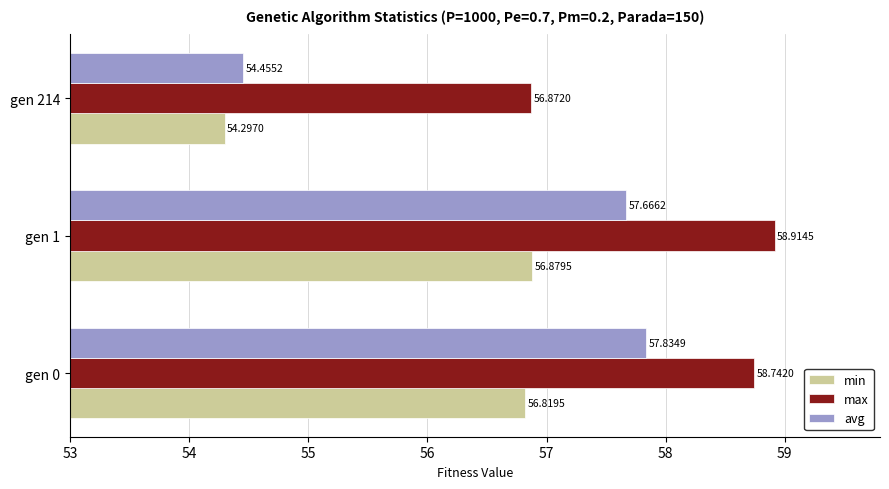

At which category does the chart reach its peak across all series?

gen 1